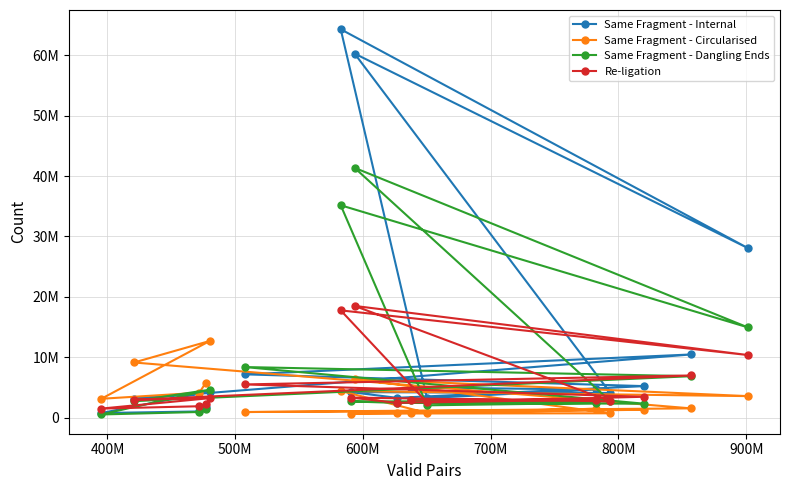

What are all the series names shown in the legend?

Same Fragment - Internal, Same Fragment - Circularised, Same Fragment - Dangling Ends, Re-ligation